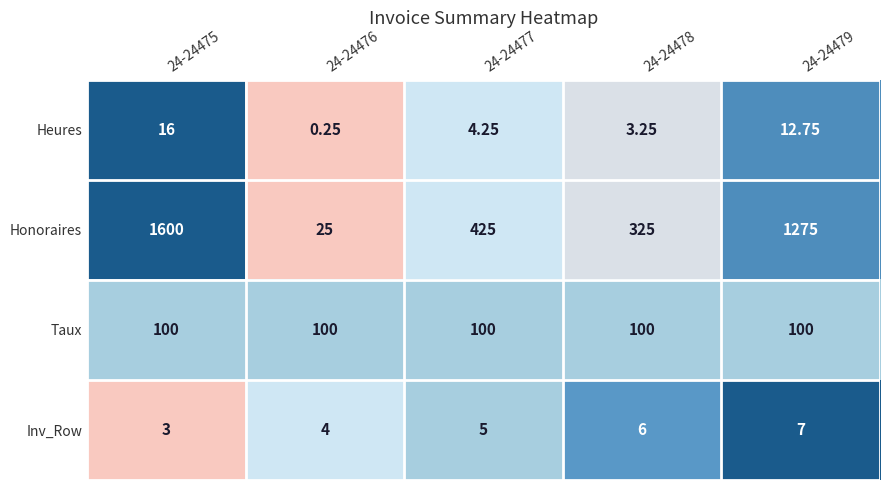

At 24-24479, list the series in order from smallest to largest.

Inv_Row, Heures, Taux, Honoraires